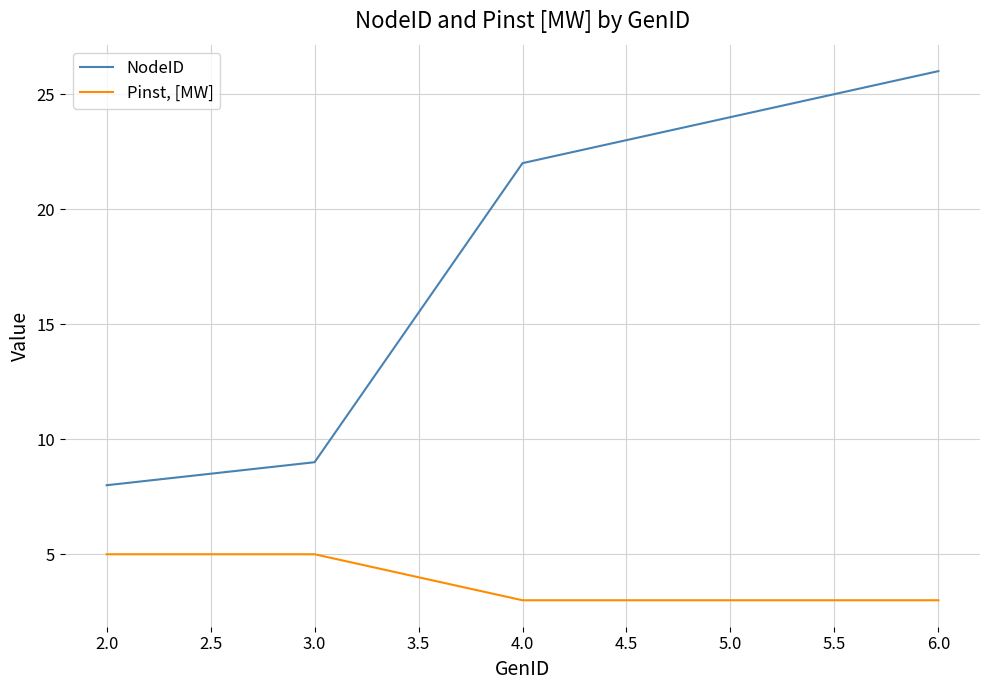

Which series has the widest spread of values?

NodeID